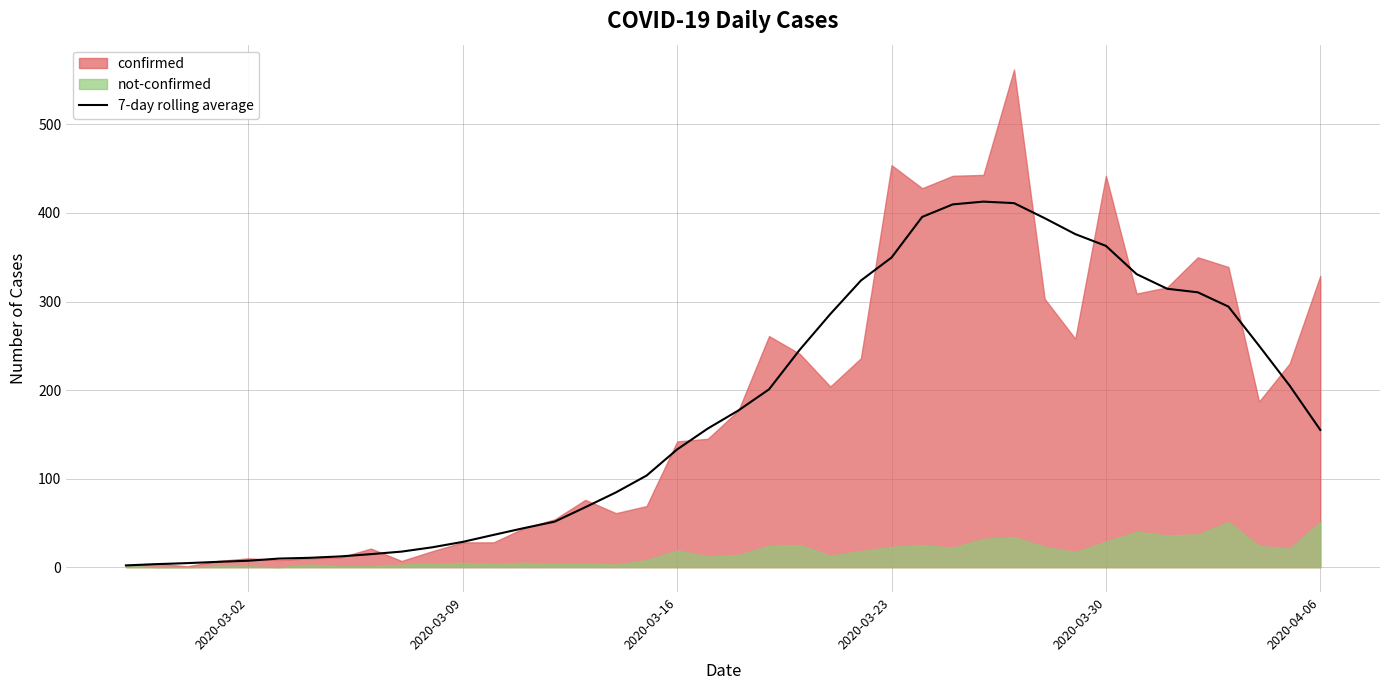

What is the minimum value shown in the chart?

2.0